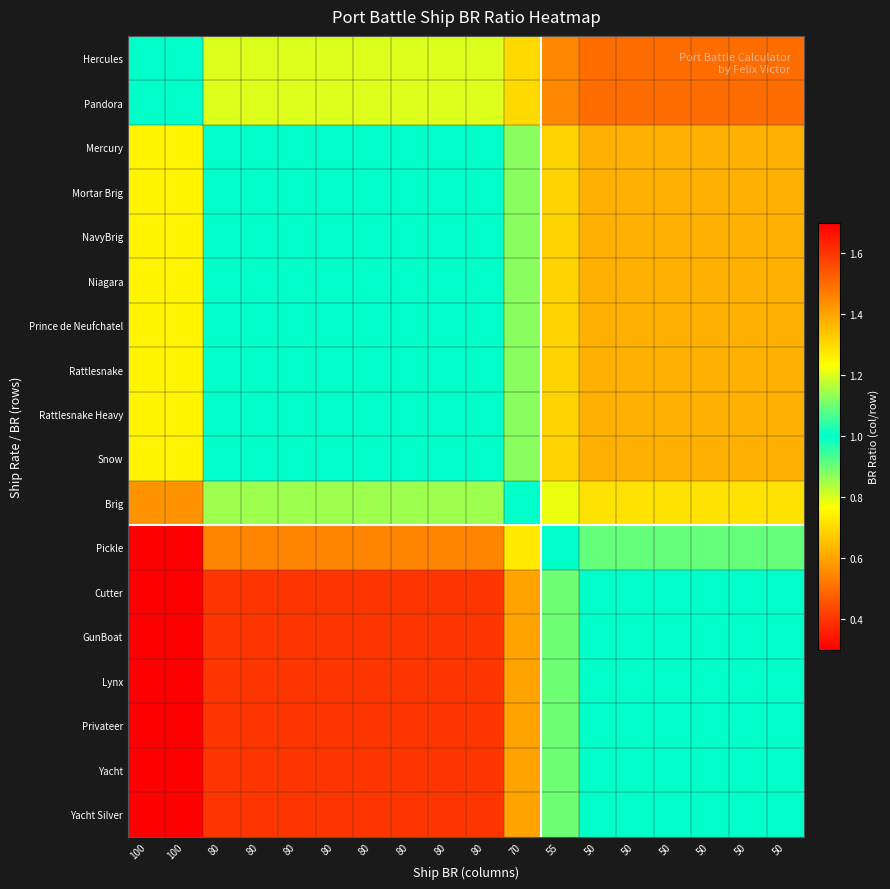

Reading left to right, list all the values displayed in this chart.

Hercules: 100=1.0	100=1.0	80=0.8	80=0.8	80=0.8	80=0.8	80=0.8	80=0.8	80=0.8	80=0.8	70=0.7	55=0.6	50=0.5	50=0.5	50=0.5	50=0.5	50=0.5	50=0.5
Pandora: 100=1.0	100=1.0	80=0.8	80=0.8	80=0.8	80=0.8	80=0.8	80=0.8	80=0.8	80=0.8	70=0.7	55=0.6	50=0.5	50=0.5	50=0.5	50=0.5	50=0.5	50=0.5
Mercury: 100=1.2	100=1.2	80=1.0	80=1.0	80=1.0	80=1.0	80=1.0	80=1.0	80=1.0	80=1.0	70=0.9	55=0.7	50=0.6	50=0.6	50=0.6	50=0.6	50=0.6	50=0.6
Mortar Brig: 100=1.2	100=1.2	80=1.0	80=1.0	80=1.0	80=1.0	80=1.0	80=1.0	80=1.0	80=1.0	70=0.9	55=0.7	50=0.6	50=0.6	50=0.6	50=0.6	50=0.6	50=0.6
NavyBrig: 100=1.2	100=1.2	80=1.0	80=1.0	80=1.0	80=1.0	80=1.0	80=1.0	80=1.0	80=1.0	70=0.9	55=0.7	50=0.6	50=0.6	50=0.6	50=0.6	50=0.6	50=0.6
Niagara: 100=1.2	100=1.2	80=1.0	80=1.0	80=1.0	80=1.0	80=1.0	80=1.0	80=1.0	80=1.0	70=0.9	55=0.7	50=0.6	50=0.6	50=0.6	50=0.6	50=0.6	50=0.6
Prince de Neufchatel: 100=1.2	100=1.2	80=1.0	80=1.0	80=1.0	80=1.0	80=1.0	80=1.0	80=1.0	80=1.0	70=0.9	55=0.7	50=0.6	50=0.6	50=0.6	50=0.6	50=0.6	50=0.6
Rattlesnake: 100=1.2	100=1.2	80=1.0	80=1.0	80=1.0	80=1.0	80=1.0	80=1.0	80=1.0	80=1.0	70=0.9	55=0.7	50=0.6	50=0.6	50=0.6	50=0.6	50=0.6	50=0.6
Rattlesnake Heavy: 100=1.2	100=1.2	80=1.0	80=1.0	80=1.0	80=1.0	80=1.0	80=1.0	80=1.0	80=1.0	70=0.9	55=0.7	50=0.6	50=0.6	50=0.6	50=0.6	50=0.6	50=0.6
Snow: 100=1.2	100=1.2	80=1.0	80=1.0	80=1.0	80=1.0	80=1.0	80=1.0	80=1.0	80=1.0	70=0.9	55=0.7	50=0.6	50=0.6	50=0.6	50=0.6	50=0.6	50=0.6
Brig: 100=1.4	100=1.4	80=1.1	80=1.1	80=1.1	80=1.1	80=1.1	80=1.1	80=1.1	80=1.1	70=1.0	55=0.8	50=0.7	50=0.7	50=0.7	50=0.7	50=0.7	50=0.7
Pickle: 100=1.8	100=1.8	80=1.5	80=1.5	80=1.5	80=1.5	80=1.5	80=1.5	80=1.5	80=1.5	70=1.3	55=1.0	50=0.9	50=0.9	50=0.9	50=0.9	50=0.9	50=0.9
Cutter: 100=2.0	100=2.0	80=1.6	80=1.6	80=1.6	80=1.6	80=1.6	80=1.6	80=1.6	80=1.6	70=1.4	55=1.1	50=1.0	50=1.0	50=1.0	50=1.0	50=1.0	50=1.0
GunBoat: 100=2.0	100=2.0	80=1.6	80=1.6	80=1.6	80=1.6	80=1.6	80=1.6	80=1.6	80=1.6	70=1.4	55=1.1	50=1.0	50=1.0	50=1.0	50=1.0	50=1.0	50=1.0
Lynx: 100=2.0	100=2.0	80=1.6	80=1.6	80=1.6	80=1.6	80=1.6	80=1.6	80=1.6	80=1.6	70=1.4	55=1.1	50=1.0	50=1.0	50=1.0	50=1.0	50=1.0	50=1.0
Privateer: 100=2.0	100=2.0	80=1.6	80=1.6	80=1.6	80=1.6	80=1.6	80=1.6	80=1.6	80=1.6	70=1.4	55=1.1	50=1.0	50=1.0	50=1.0	50=1.0	50=1.0	50=1.0
Yacht: 100=2.0	100=2.0	80=1.6	80=1.6	80=1.6	80=1.6	80=1.6	80=1.6	80=1.6	80=1.6	70=1.4	55=1.1	50=1.0	50=1.0	50=1.0	50=1.0	50=1.0	50=1.0
Yacht Silver: 100=2.0	100=2.0	80=1.6	80=1.6	80=1.6	80=1.6	80=1.6	80=1.6	80=1.6	80=1.6	70=1.4	55=1.1	50=1.0	50=1.0	50=1.0	50=1.0	50=1.0	50=1.0